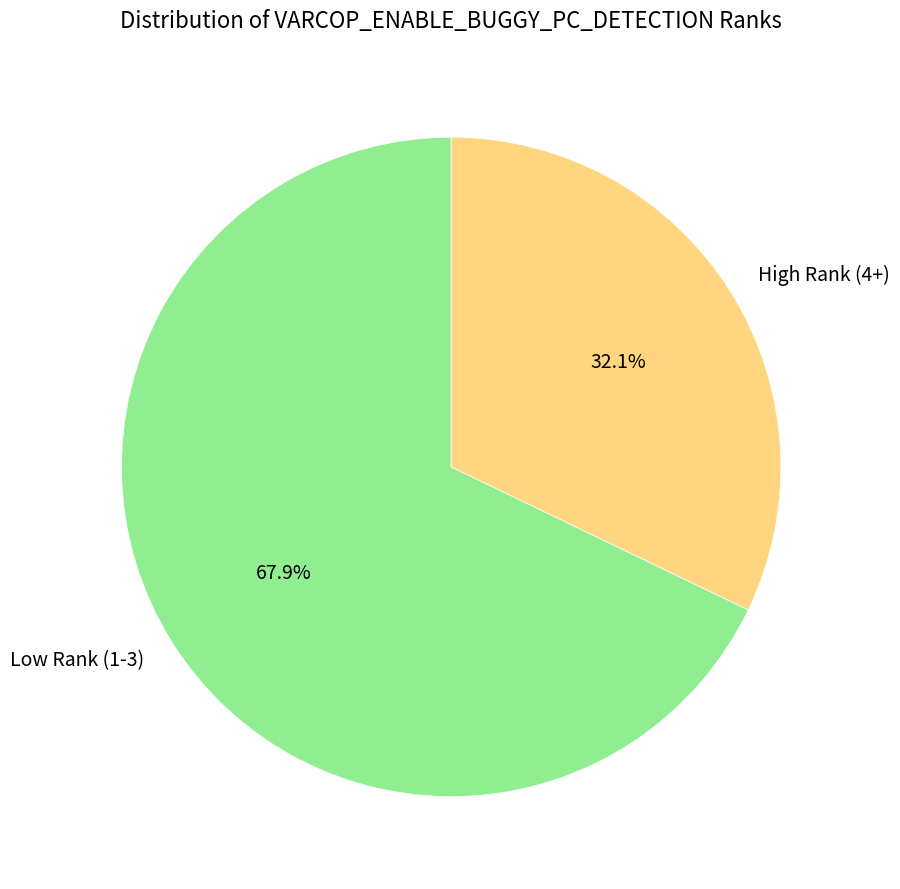

To the nearest percent, what is the average slice percentage?

50%